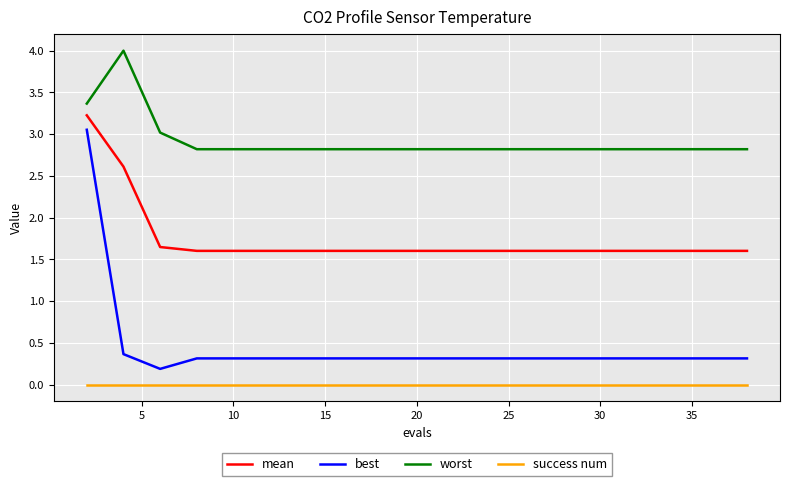

How many categories are shown in the chart?

20